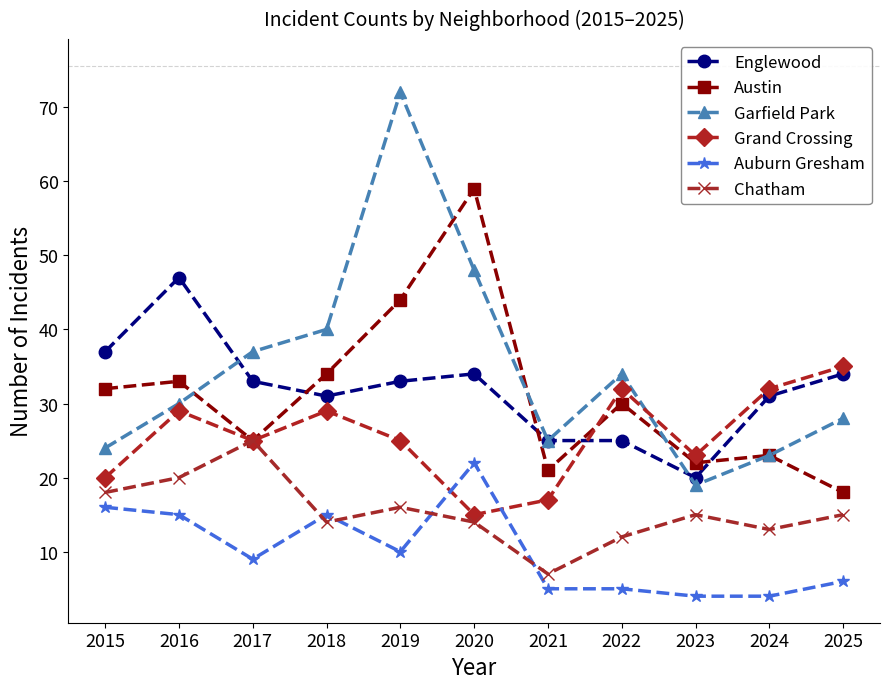

Is the value of Garfield Park at 2021 greater than the value of Grand Crossing at 2025?

No